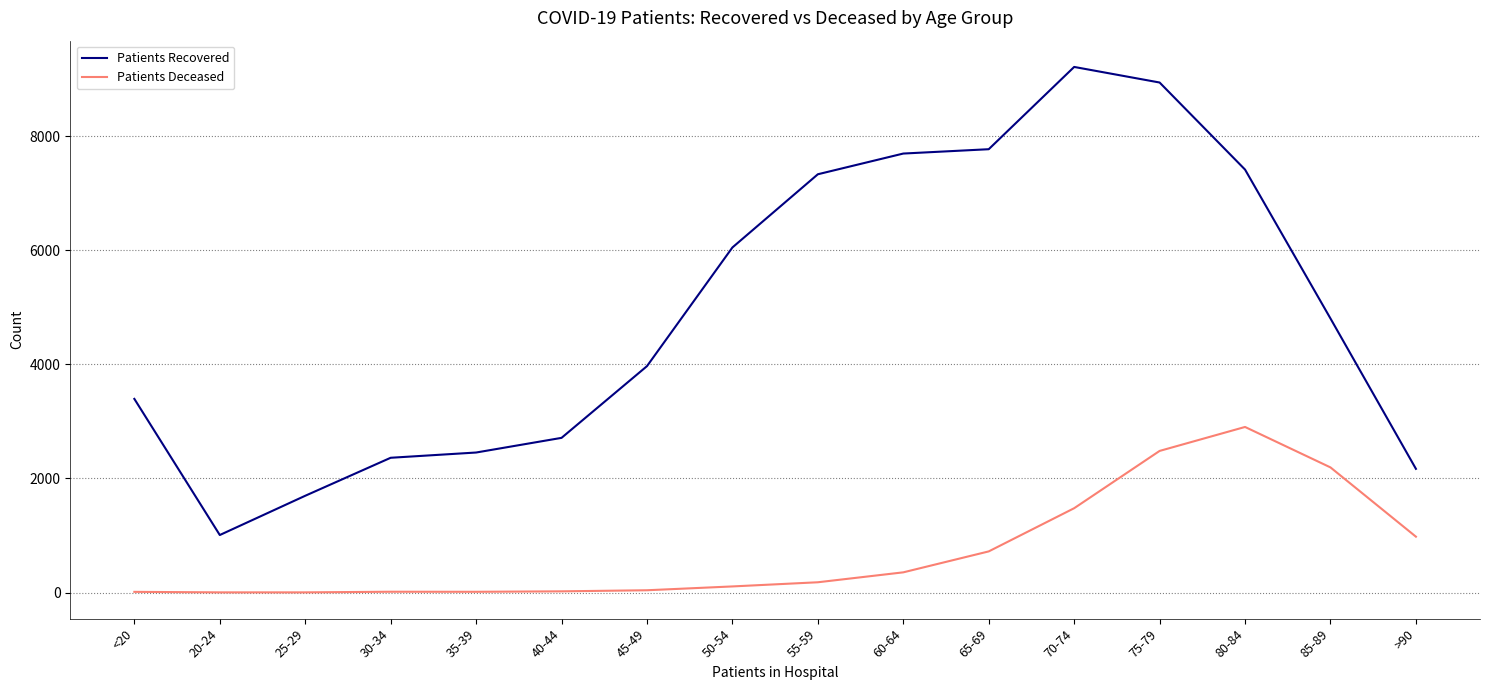

True or false: Patients Deceased and Patients Recovered intersect in this chart.

False